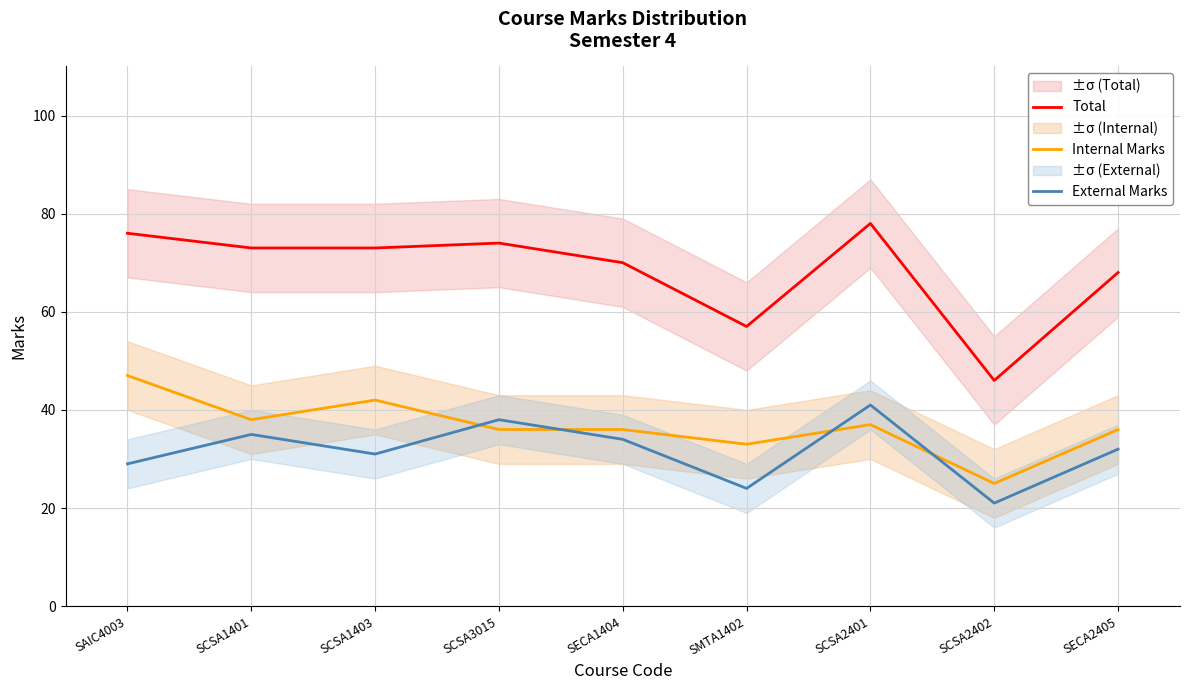

Between SMTA1402 and SCSA3015, which is larger?

SCSA3015